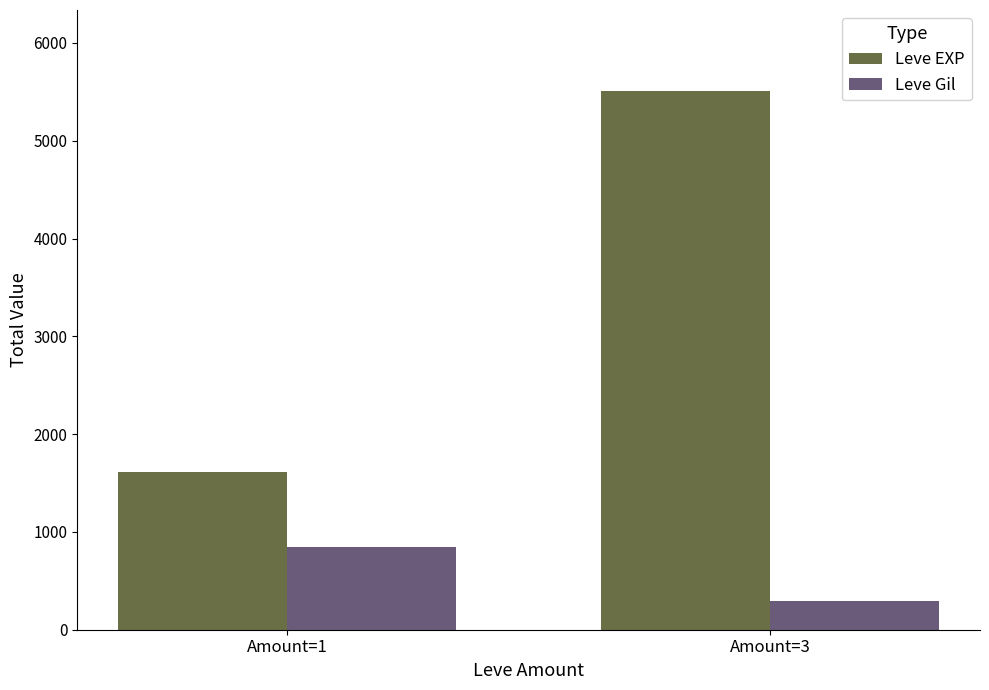

At which category is the sum across all series the highest?

Amount=3